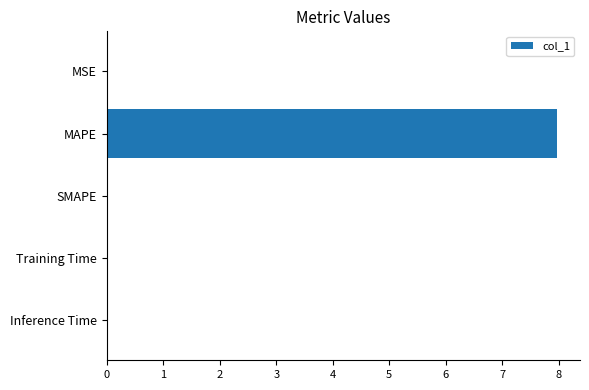

Which category has the highest value across all series?

MAPE